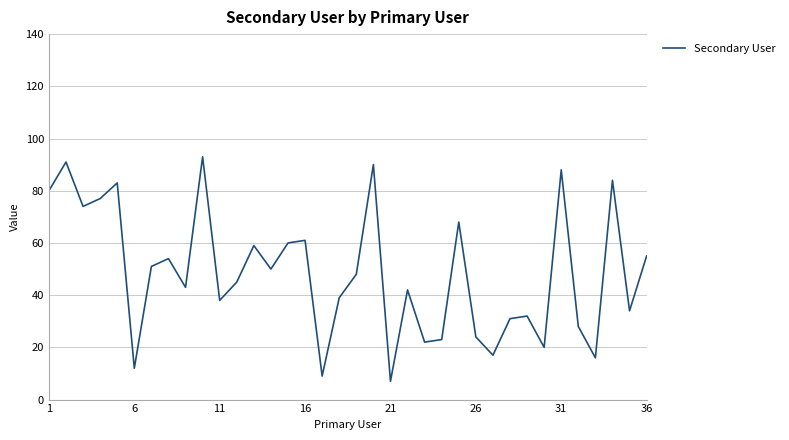

What is the maximum value shown in the chart?

93